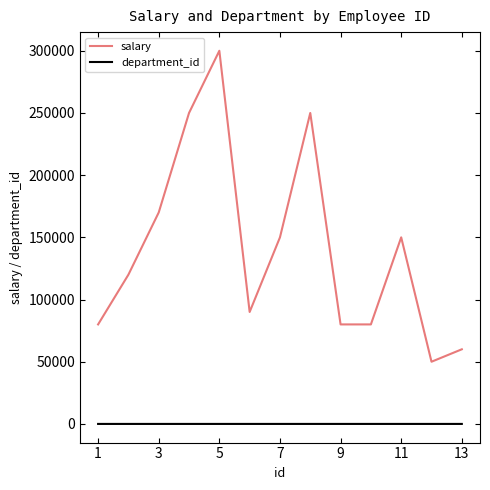

True or false: department_id and salary cross at least once.

False